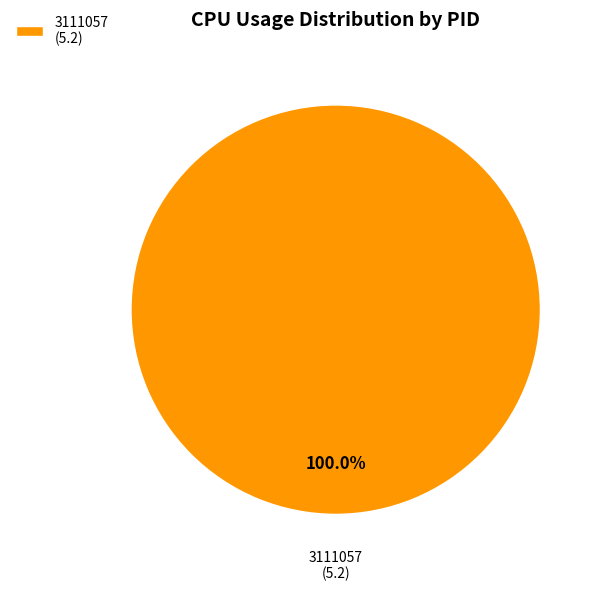

Is 3111057 (5.2) the majority of the pie?

Yes